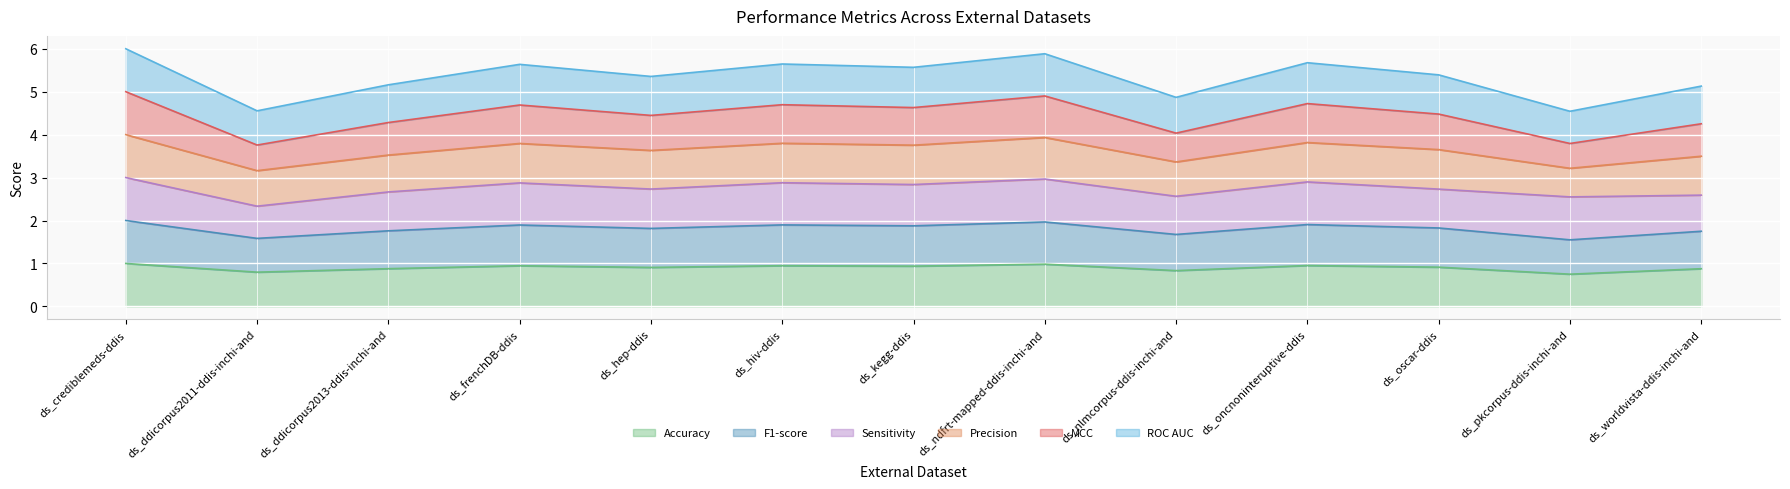

True or false: ROC AUC and Accuracy intersect in this chart.

False